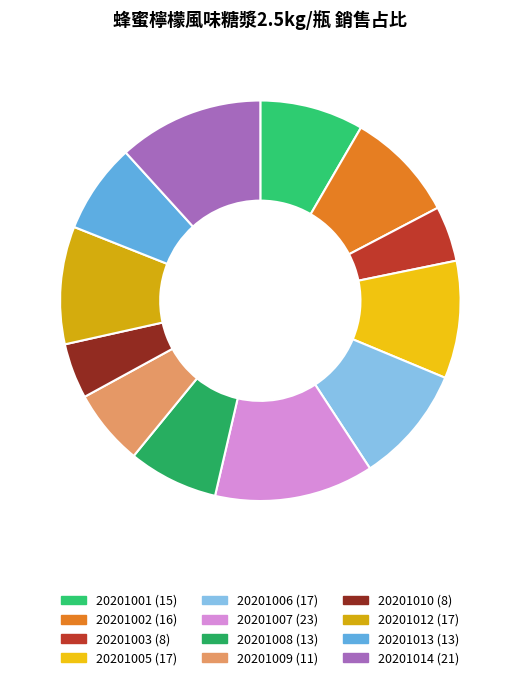

Count the number of slices in the pie.

12